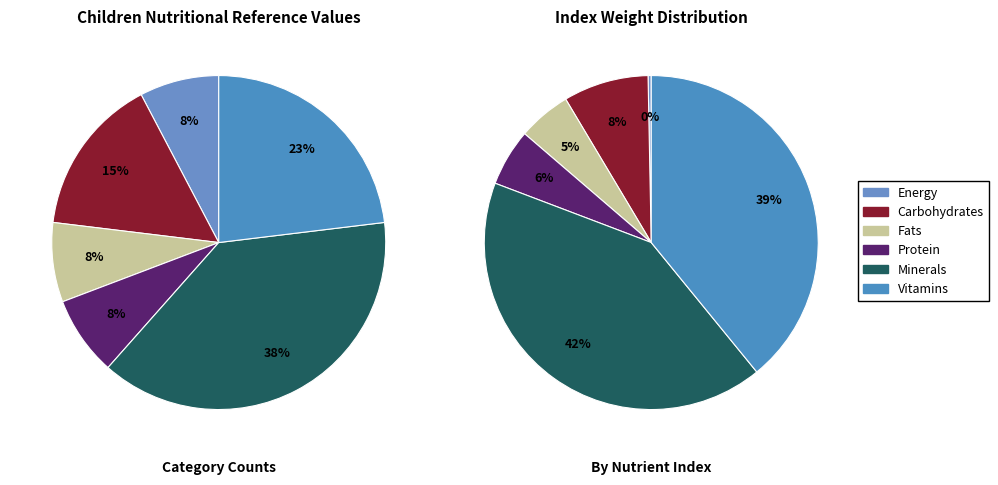

Is it true that Carbohydrates is 26% of the pie?

False